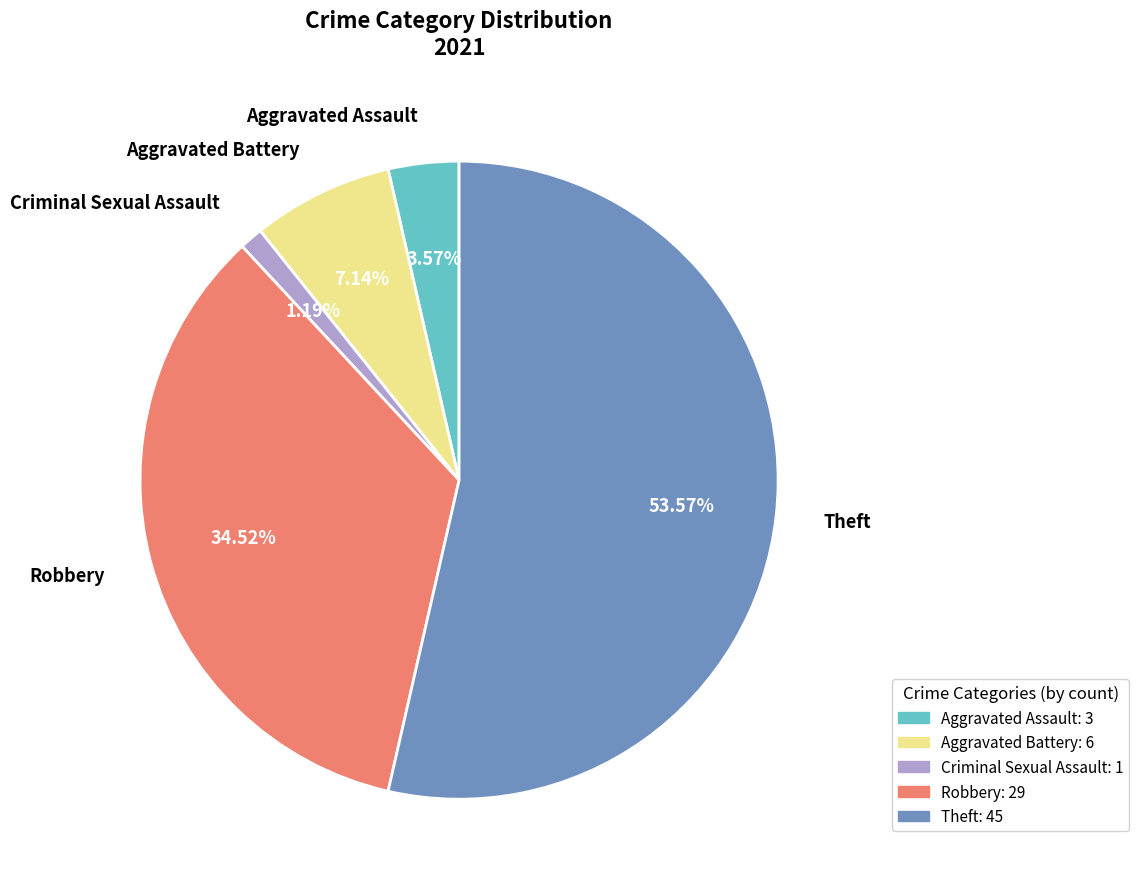

Rank the categories by value from highest to lowest.

Theft, Robbery, Aggravated Battery, Aggravated Assault, Criminal Sexual Assault